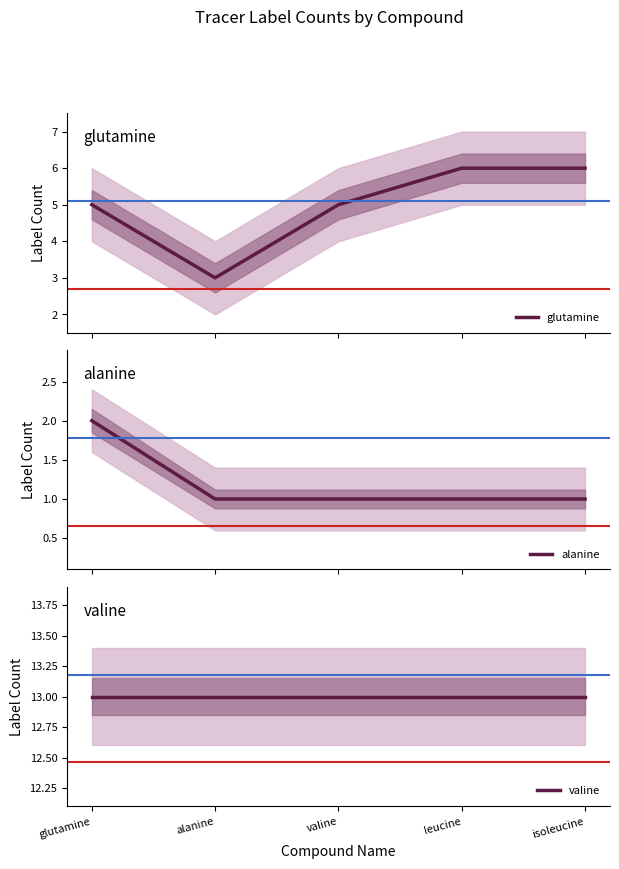

Reading left to right, transcribe all the data shown in this chart.

glutamine: 5	3	5	6	6
alanine: 2	1	1	1	1
valine: 13	13	13	13	13